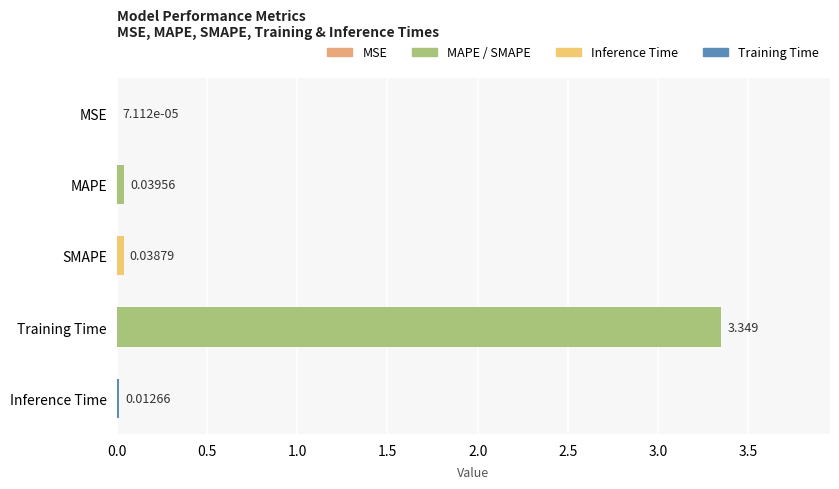

At which label is the value closest to 1?

MAPE